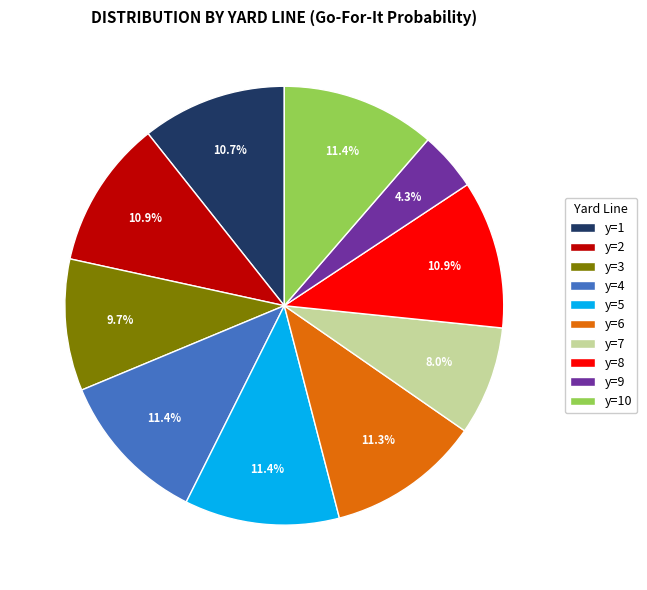

Is it true that y=6 is 26% of the pie?

False